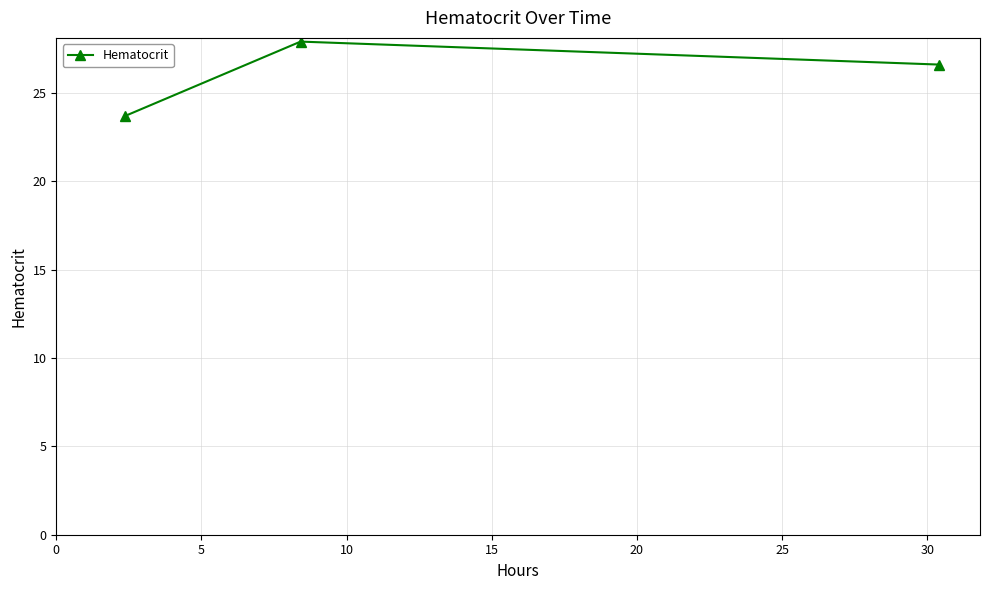

Count the number of data series in this chart.

1